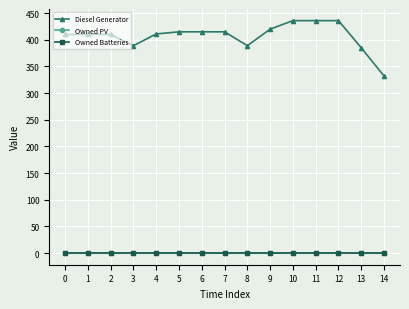

Which series changed the most between 5 and 8?

Diesel Generator